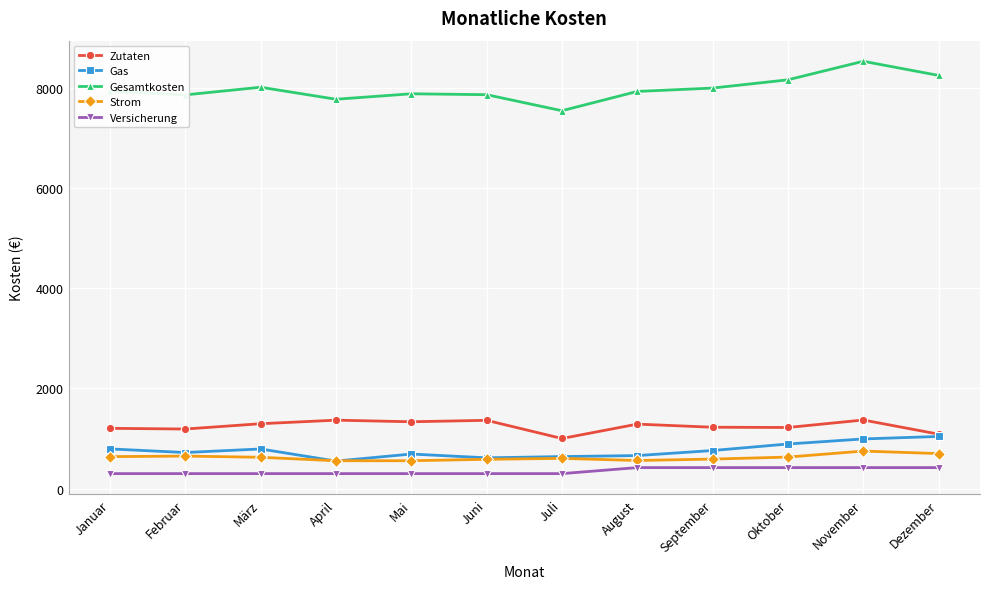

At which label does Gesamtkosten reach its peak?

November